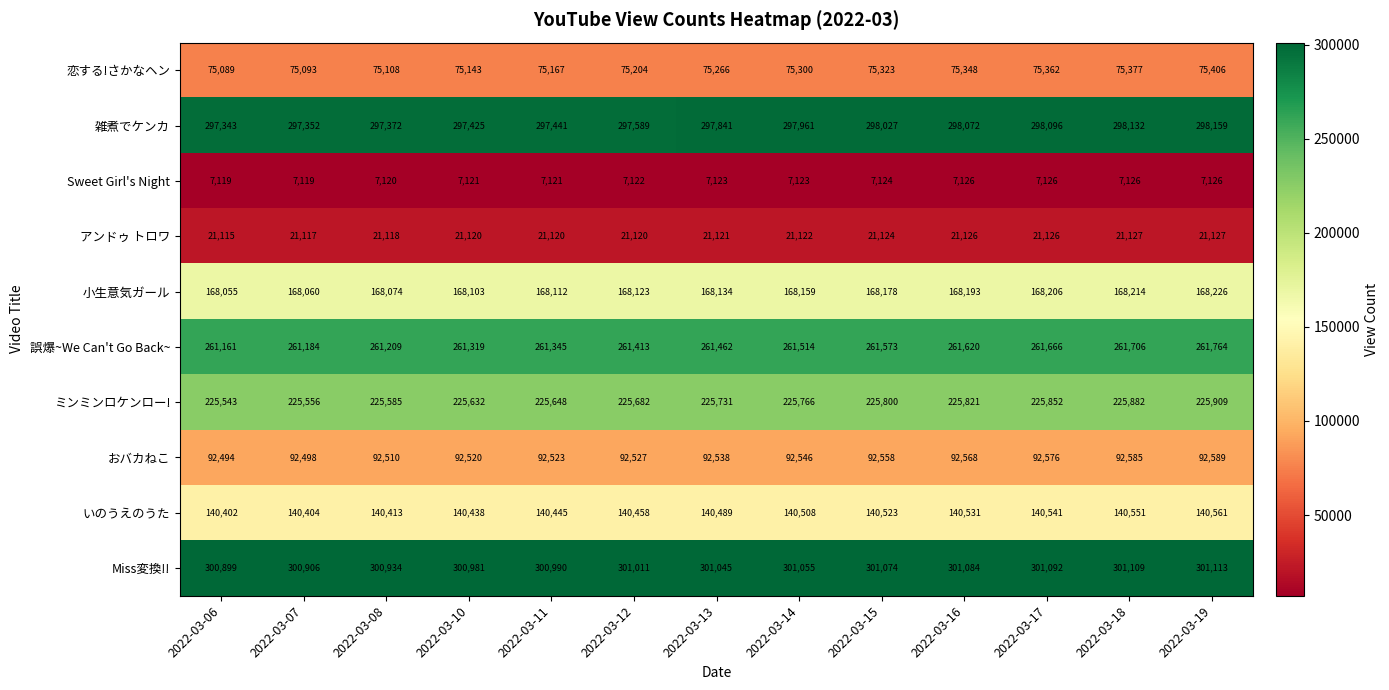

Is it true that Sweet Girl's Night equals 7126 at 2022-03-19?

True